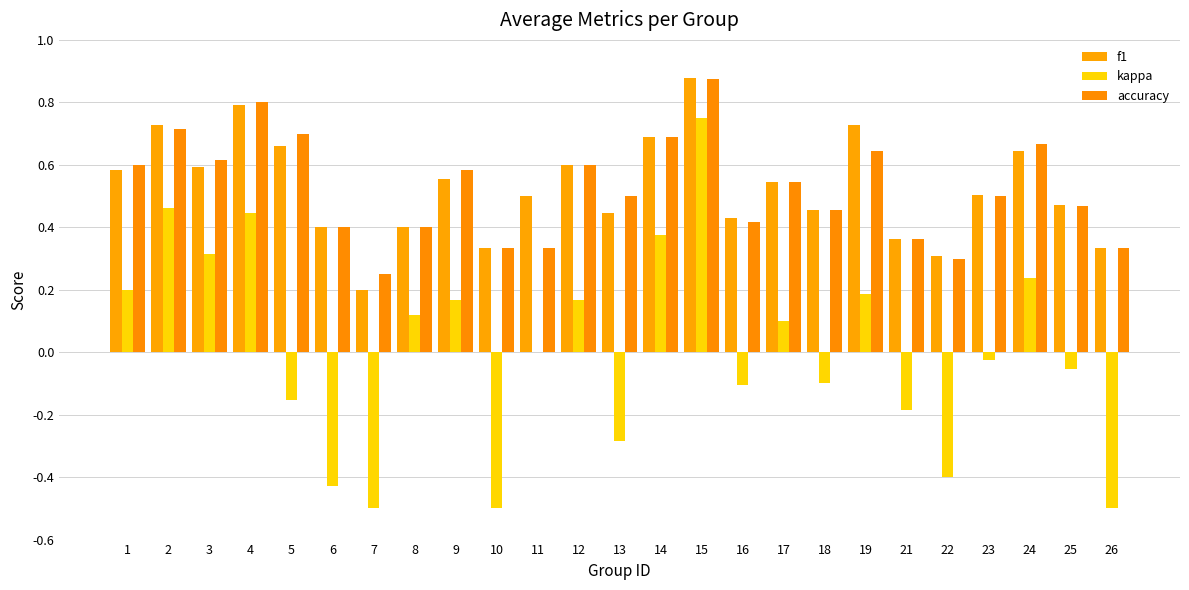

How many groups of bars are there?

25